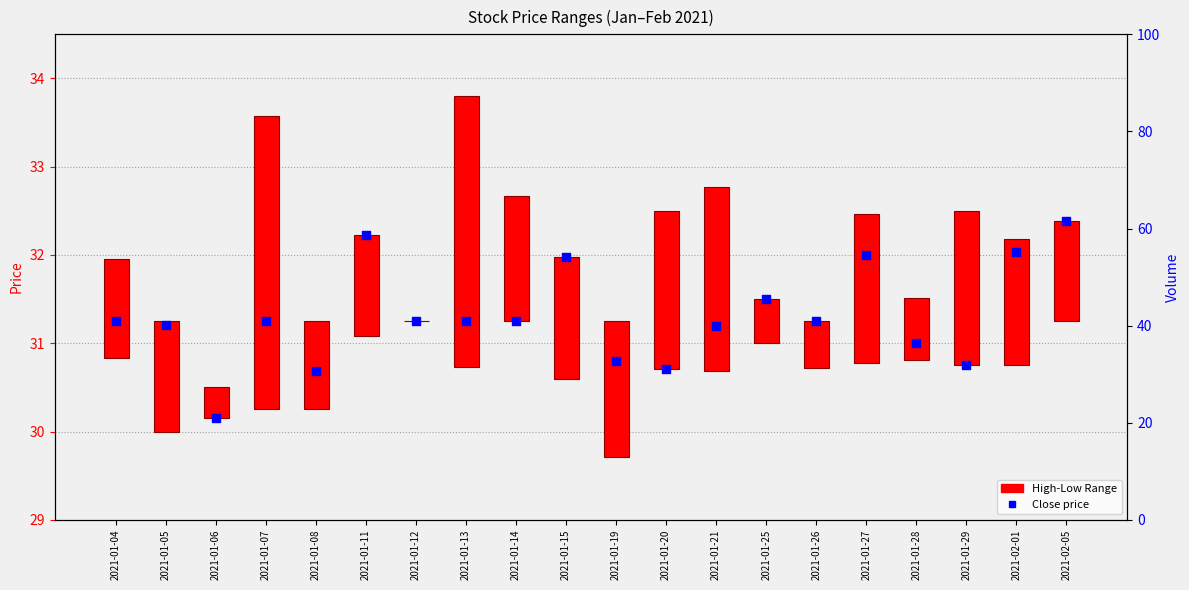

What is the change in value from 2021-01-20 to 2021-01-28?

+0.3